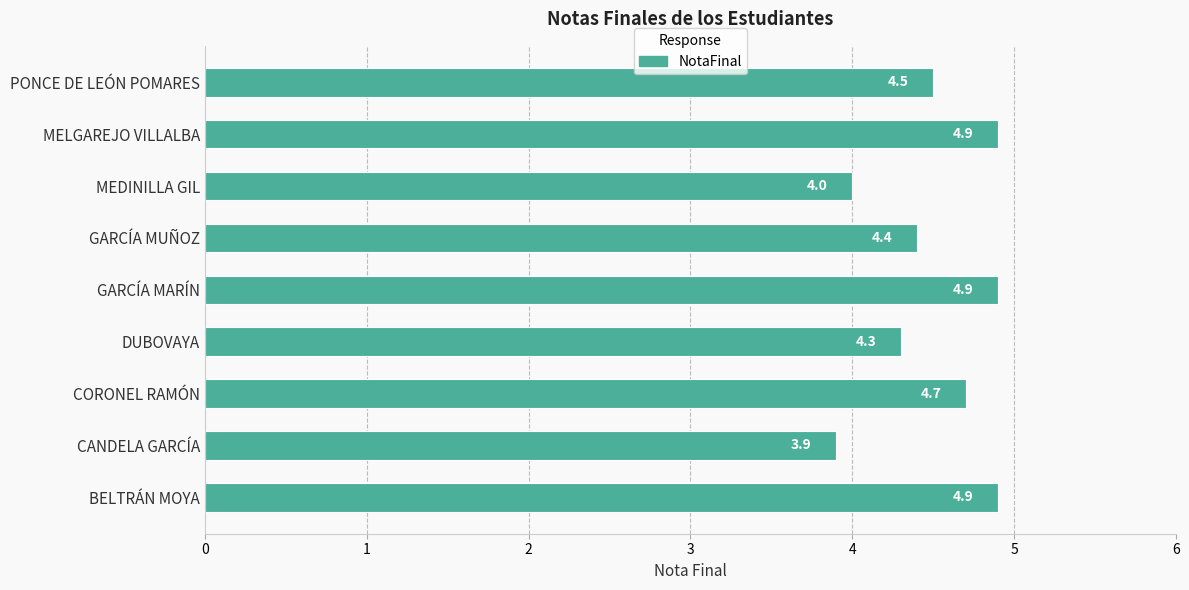

What is the difference between the maximum and minimum values?

1.0